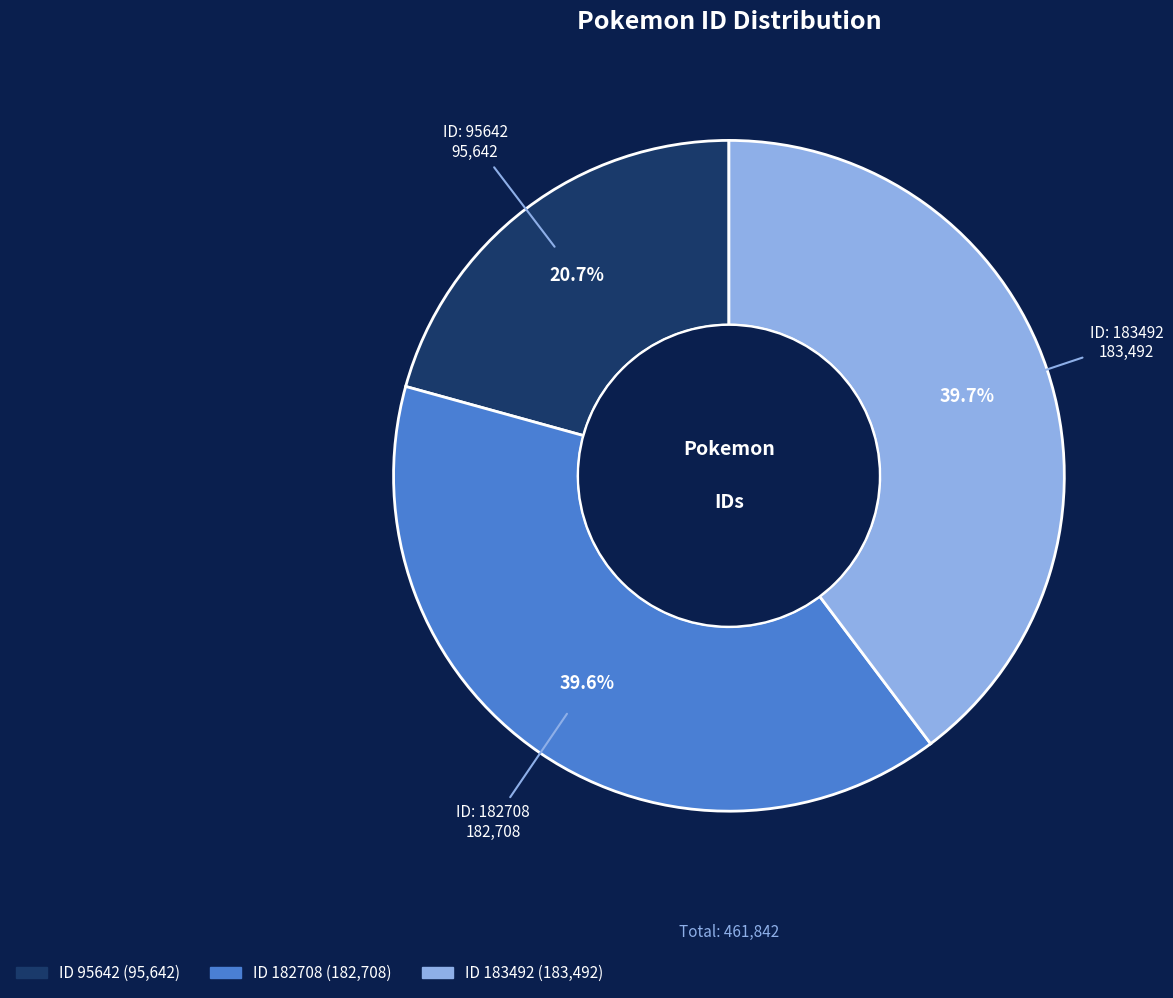

Does any single category account for the majority?

No